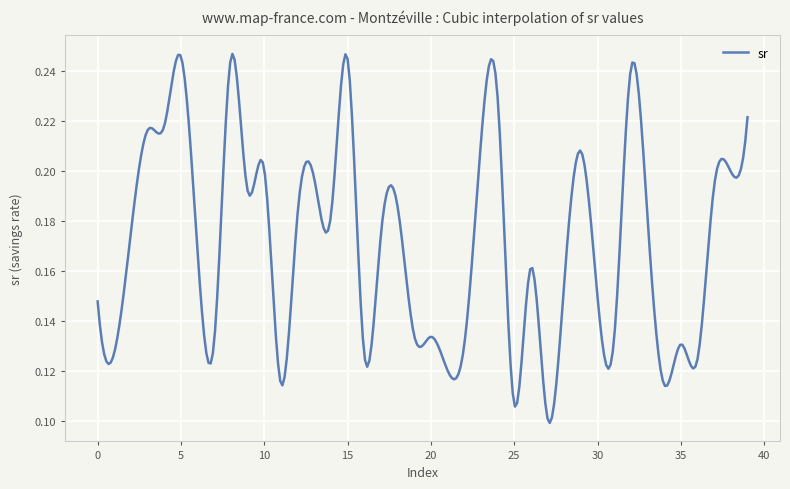

What is the smallest value displayed?

0.1